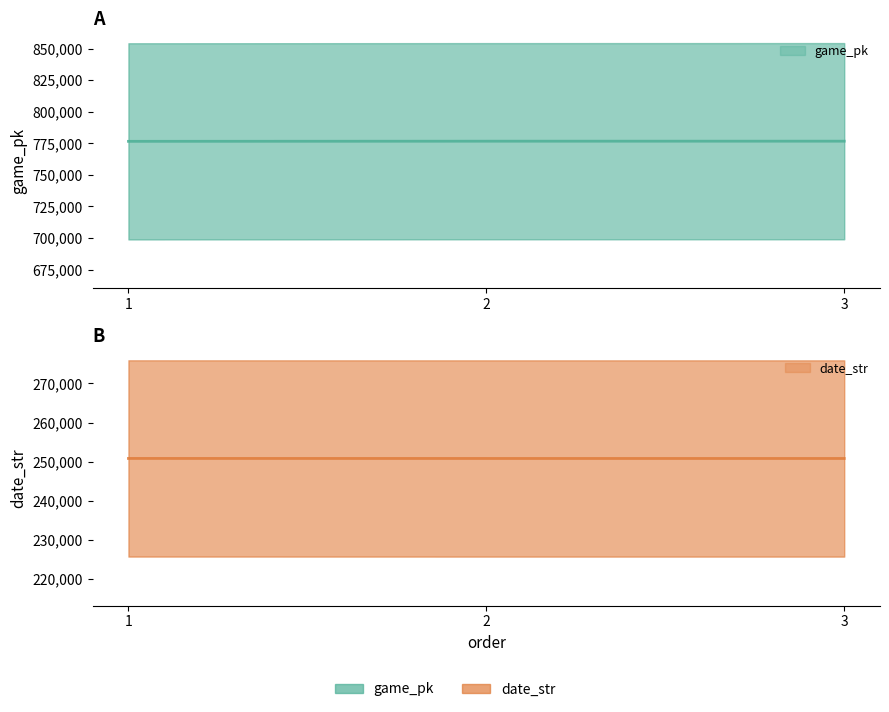

Rank the series at 3 from lowest to highest value.

date_str, game_pk